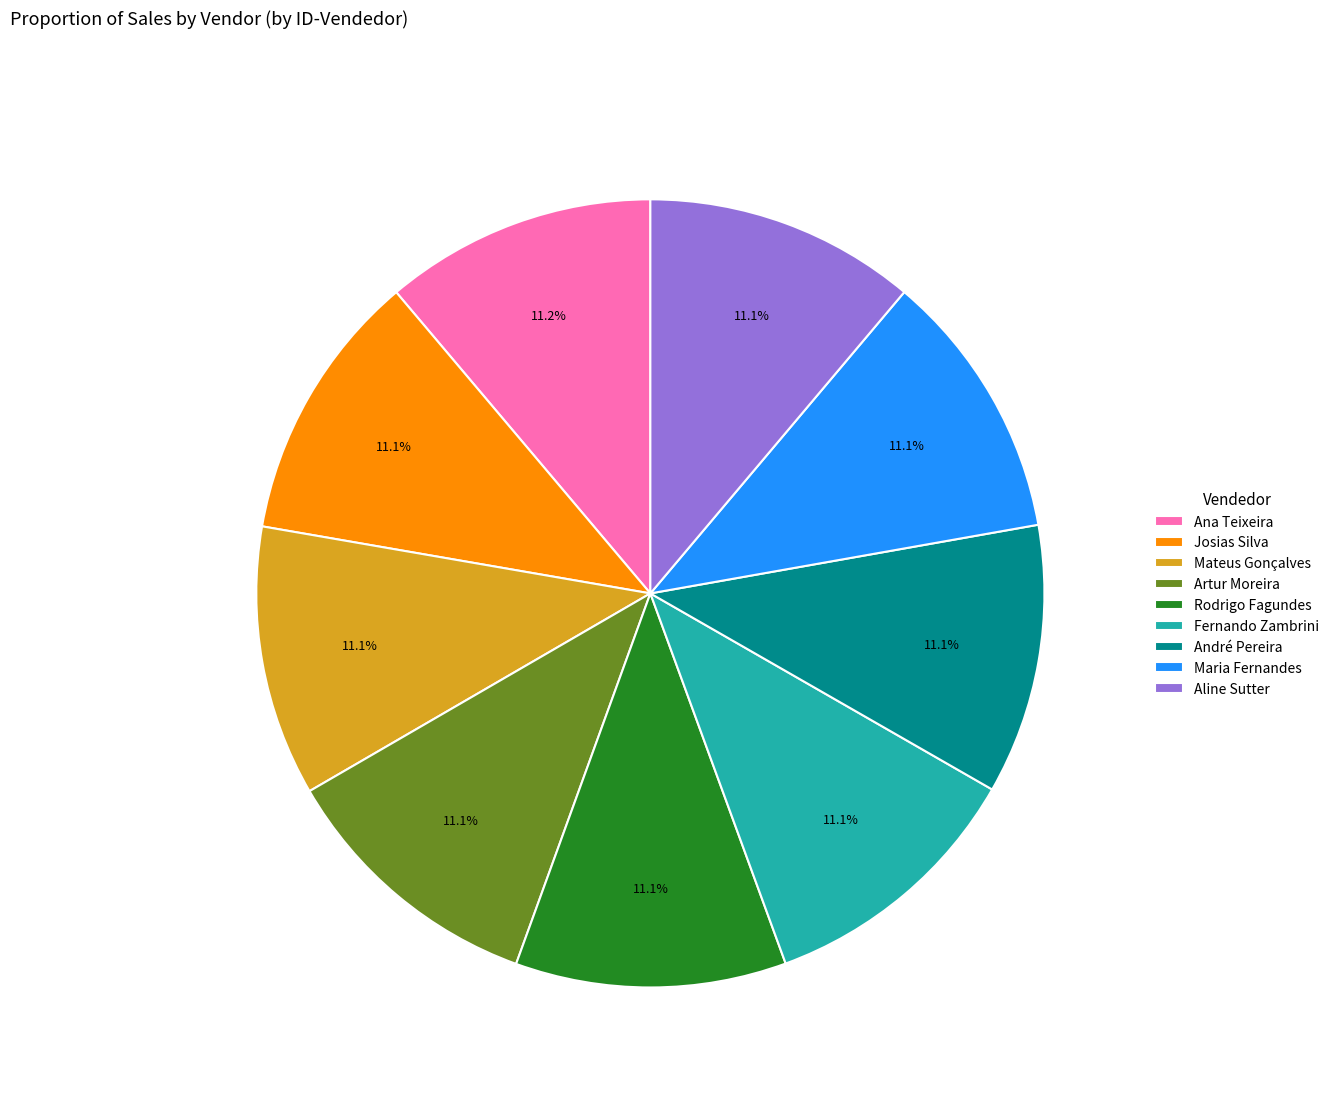

How much of the chart is everything except Josias Silva?

88.9%